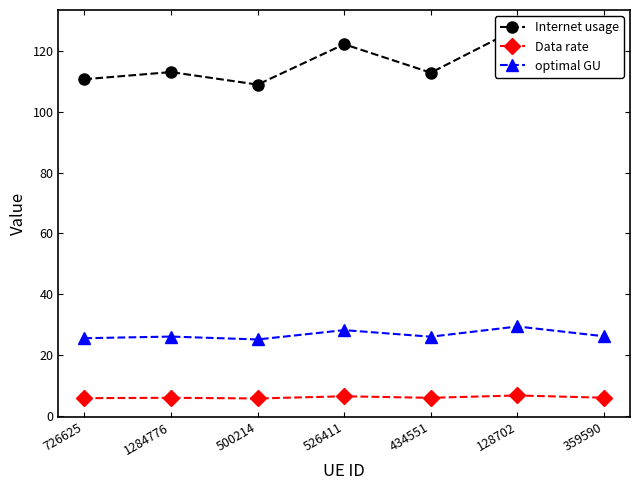

What value does the Data rate series have at 500214?

5.8